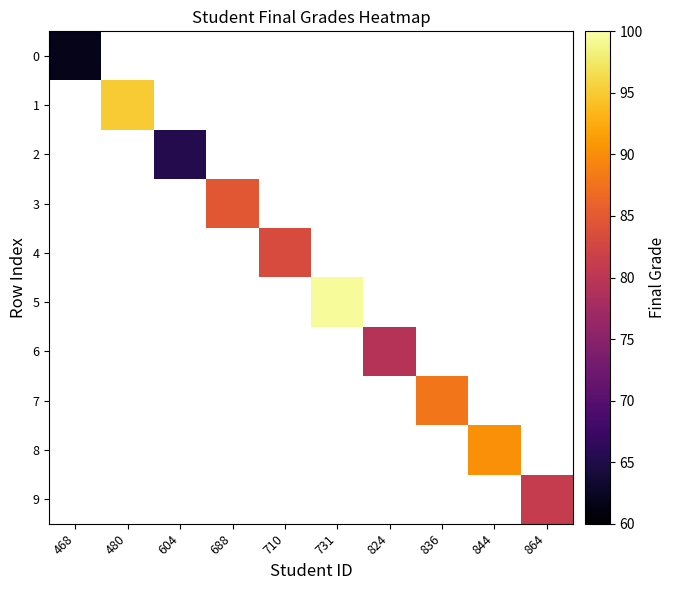

Which series has the largest total across all categories?

5